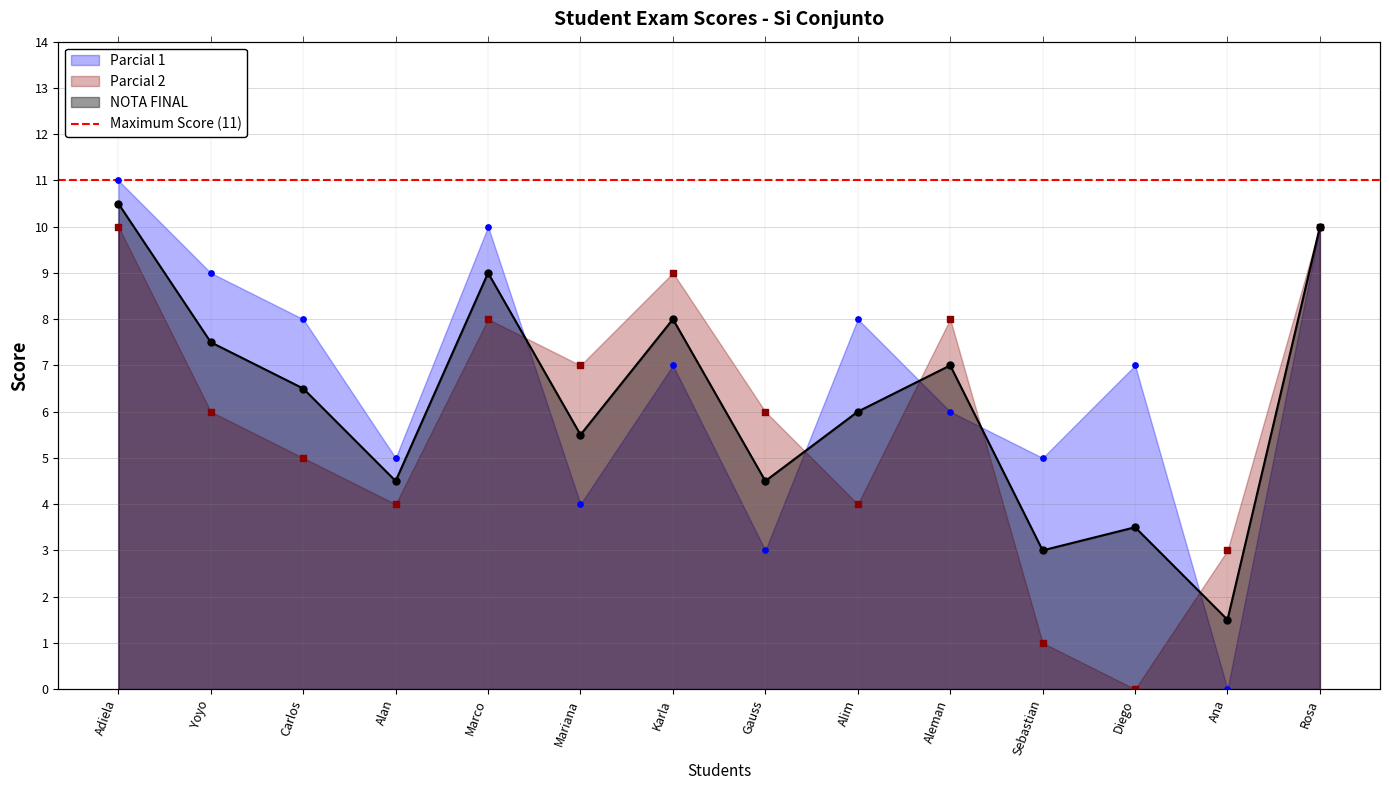

Is the value of NOTA FINAL at Sebastian greater than the value of Parcial 2 at Yoyo?

No